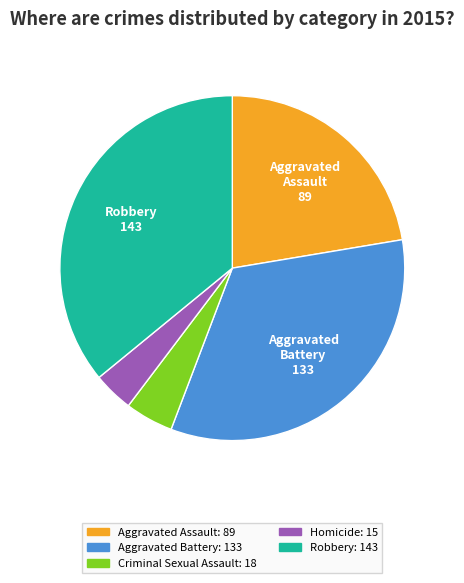

Is there any slice that represents more than half of the pie?

No